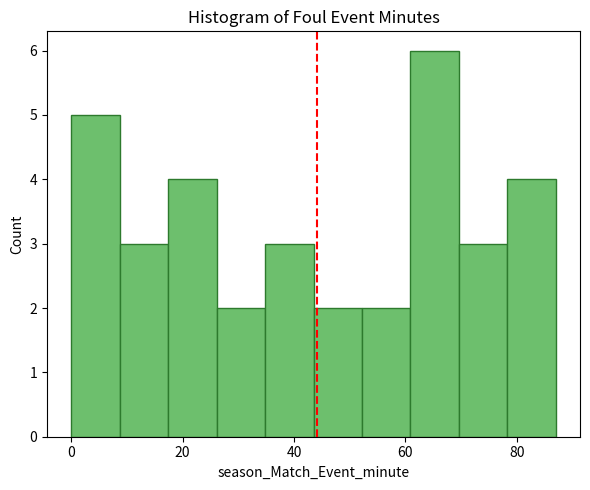

Reading left to right, transcribe this chart: for each bar, give the range it covers on the x-axis and its height. Neither the bar edges nor the heights are printed on the chart, so give them approximately, as read against the axes.

0 to 8: 5
8 to 18: 3
18 to 26: 4
26 to 34: 2
34 to 44: 3
44 to 52: 2
52 to 60: 2
60 to 70: 6
70 to 78: 3
78 to 88: 4